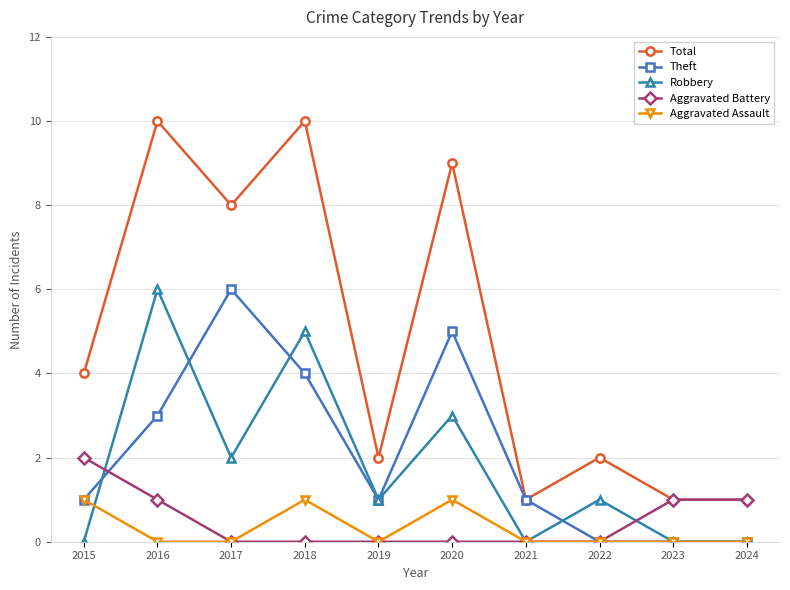

True or false: Total and Aggravated Assault cross at least once.

False